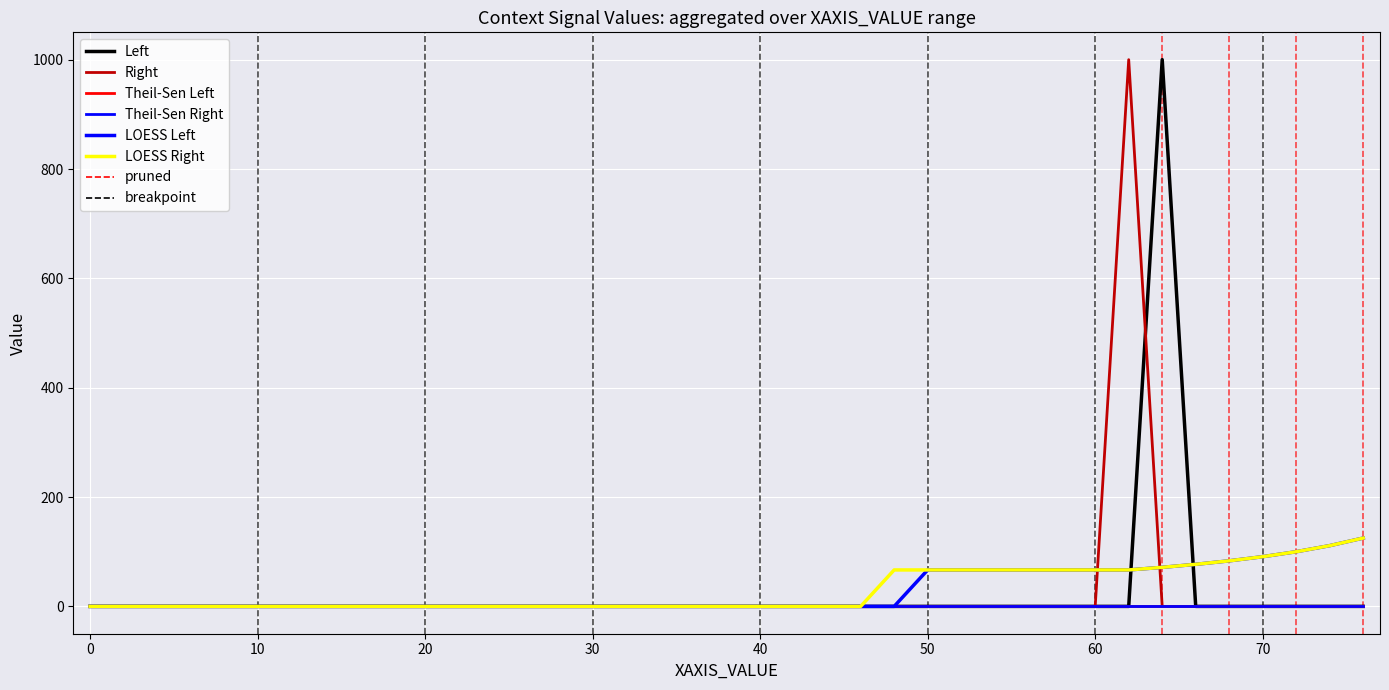

Between 24 and 32, which is larger?

24